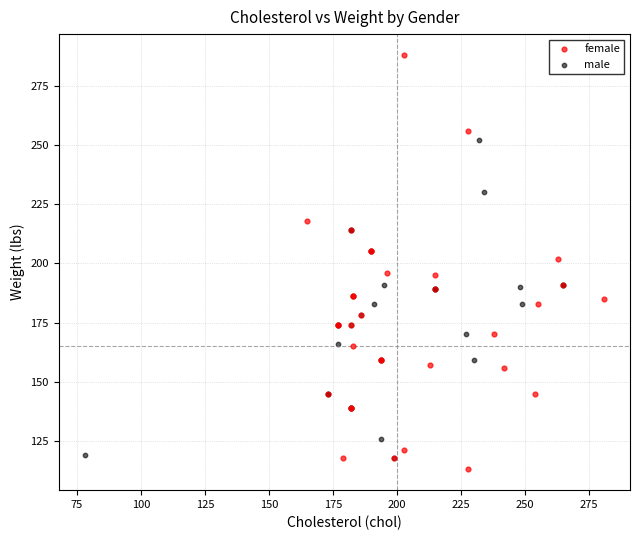

Which series contains the lowest Y value?

female